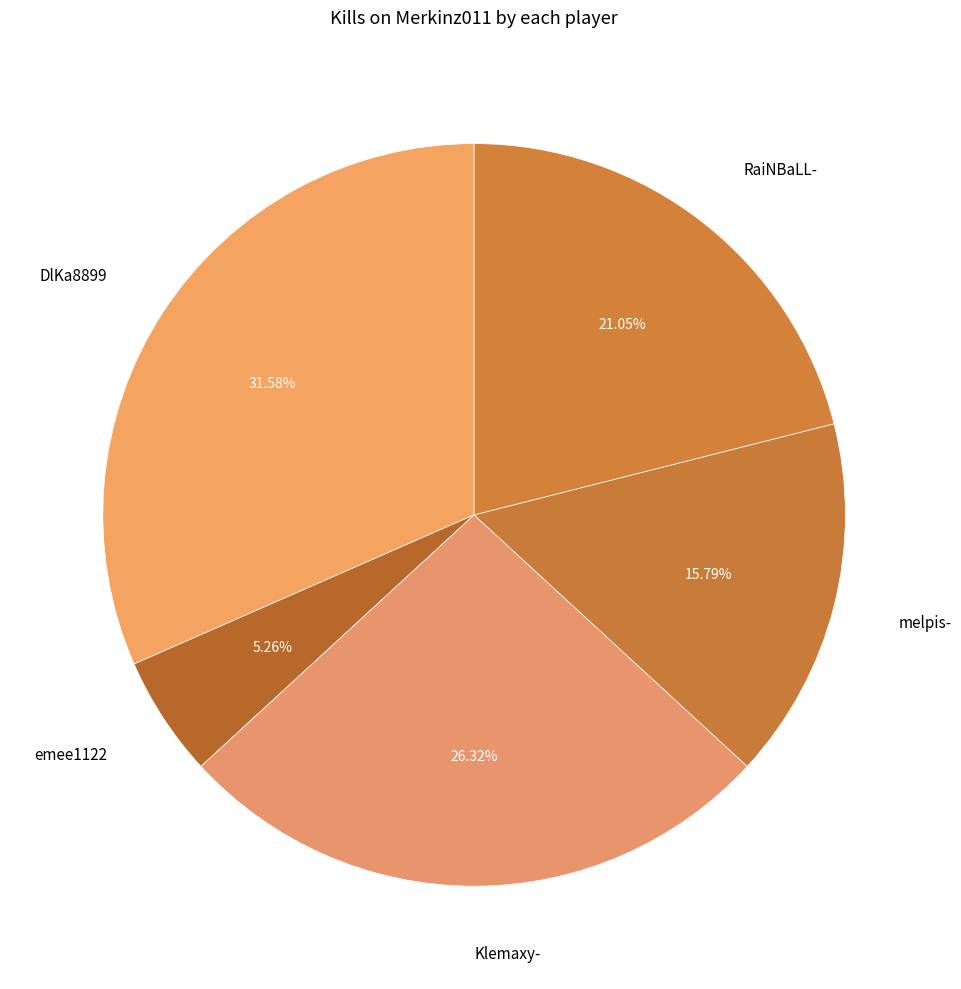

Is there a majority slice in this chart?

No